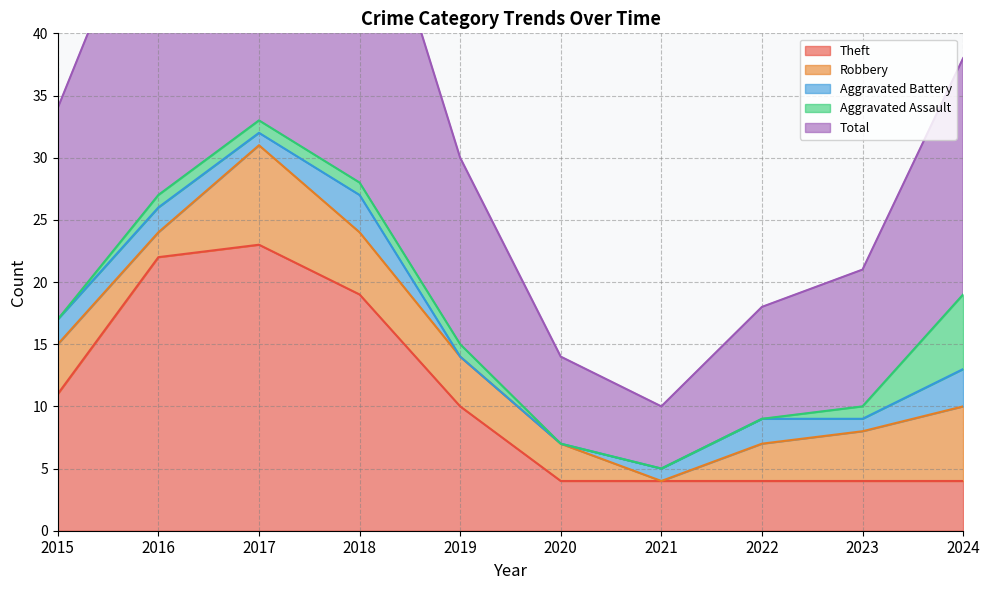

How many data points does each series have?

10